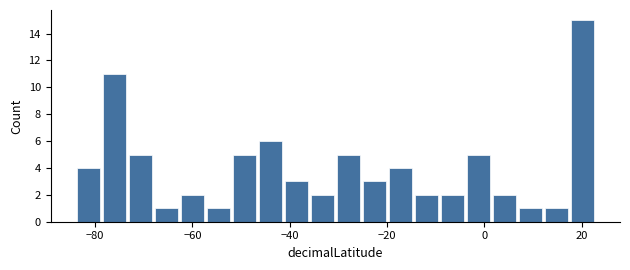

Around what value on the x-axis is the tallest bar? Give the approximate position of its centre, as read against the axis.

20